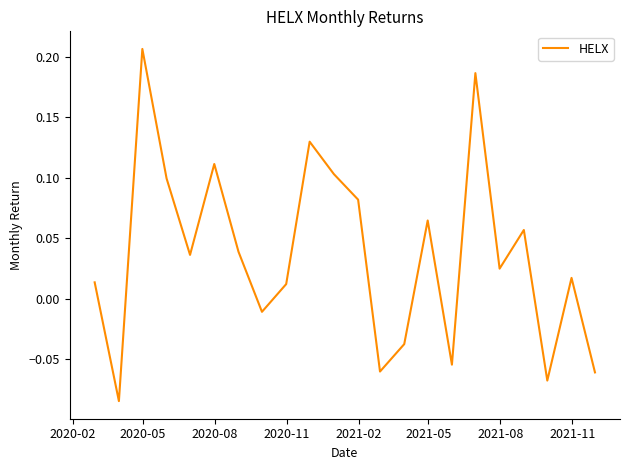

Where does the data first go above 0?

2020-02